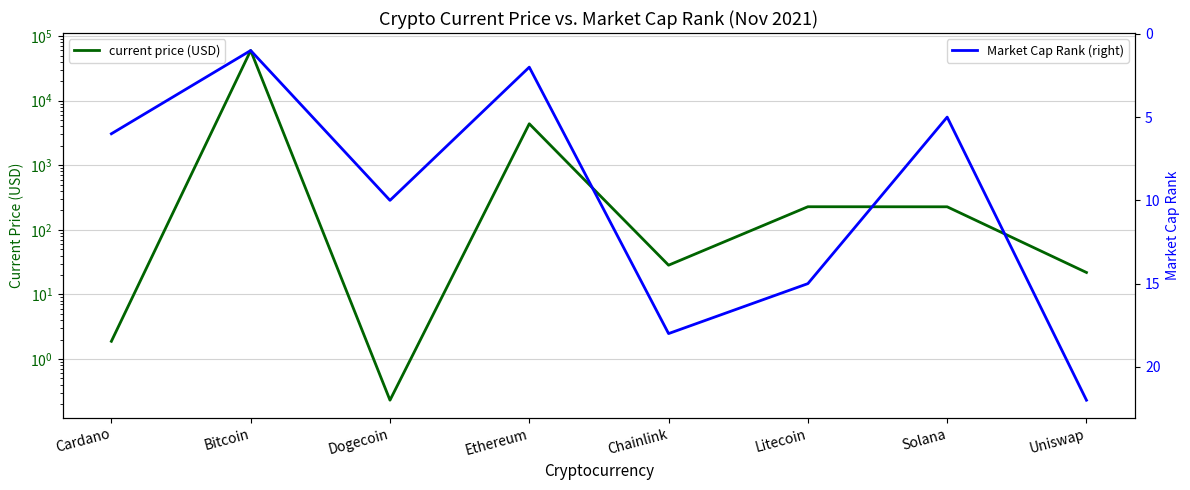

What are all the series names shown in the legend?

current price (USD), Market Cap Rank (right)